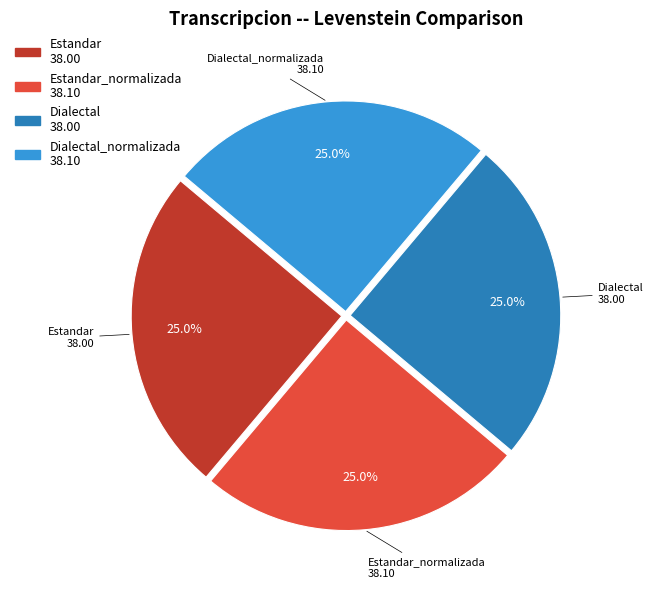

Is there a majority slice in this chart?

No